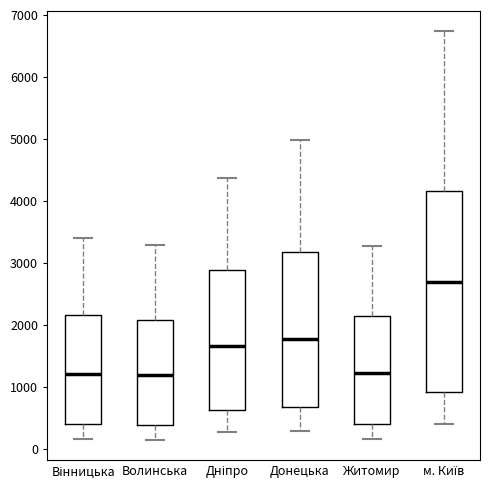

Where does the lower whisker of the box for Дніпро end on the y-axis? The values are not printed on the chart, so give them approximately, as read against the axis.

300